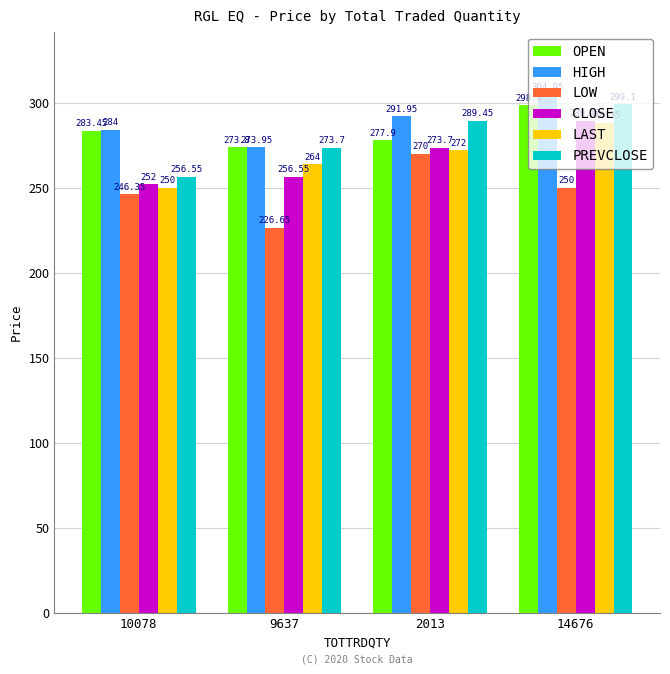

Where does the LOW series first go above 250?

2013